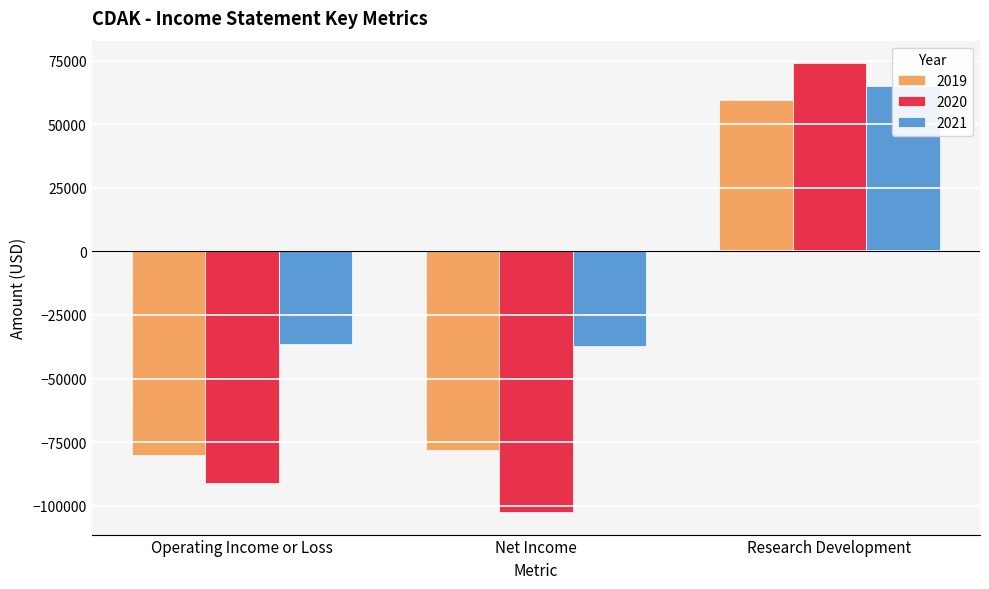

What are all the series names shown in the legend?

2019, 2020, 2021